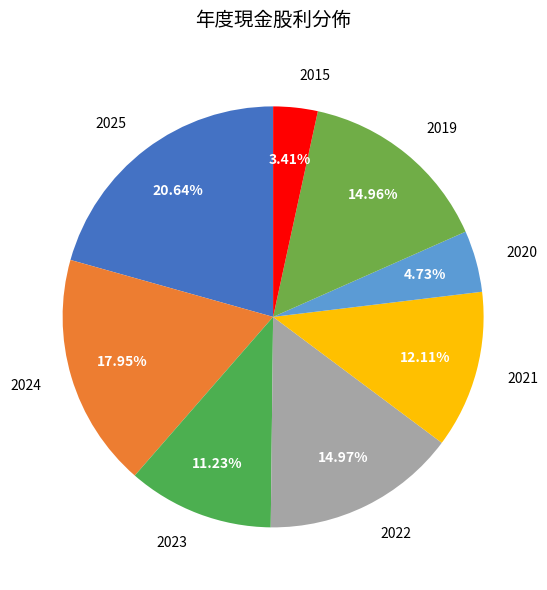

To the nearest percent, what is the average slice percentage?

12%